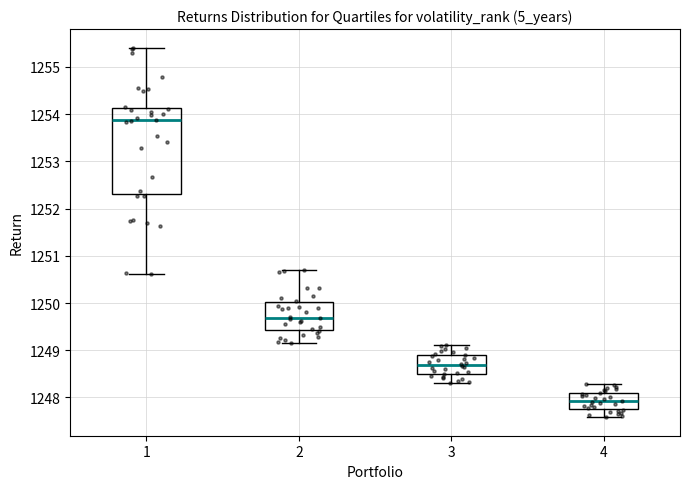

Reading left to right, read every box against the y-axis: the position of its median line, the range the box covers, and the ends of its whiskers. The values are not printed on the chart, so give them approximately, as read against the axis.

1: median 1253.9, box 1252.3 to 1254.1, whiskers 1250.6 to 1255.4
2: median 1249.7, box 1249.4 to 1250.0, whiskers 1249.1 to 1250.7
3: median 1248.7, box 1248.5 to 1248.9, whiskers 1248.3 to 1249.1
4: median 1247.9, box 1247.8 to 1248.1, whiskers 1247.6 to 1248.3